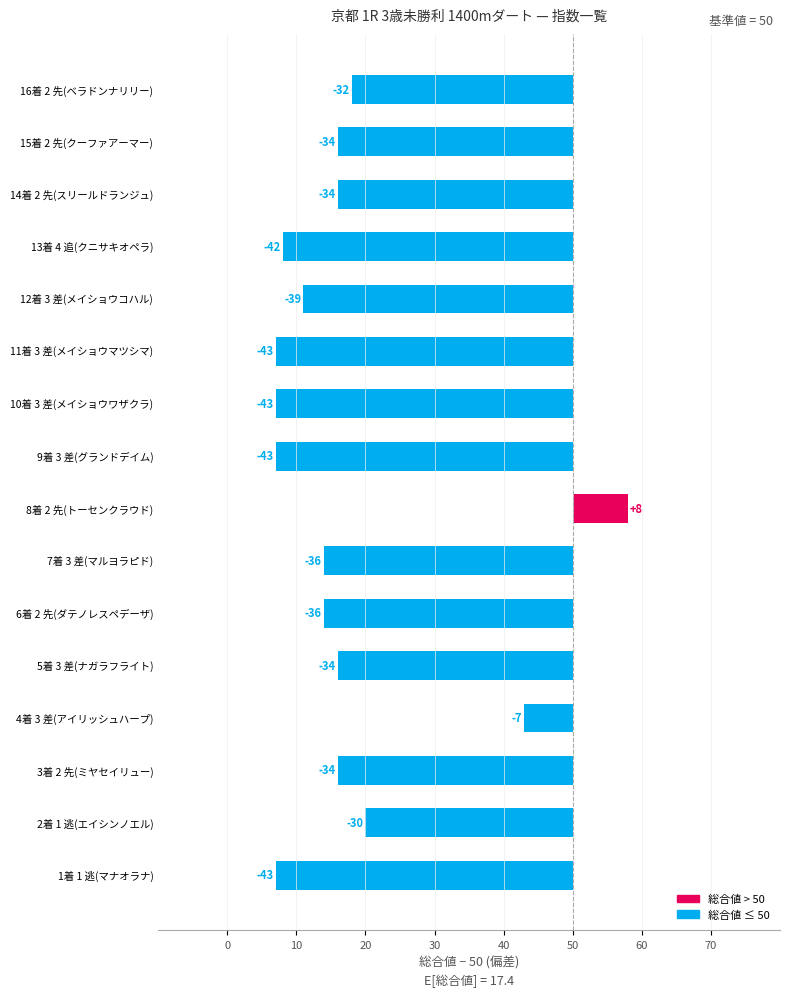

Are the bars horizontal?

Yes